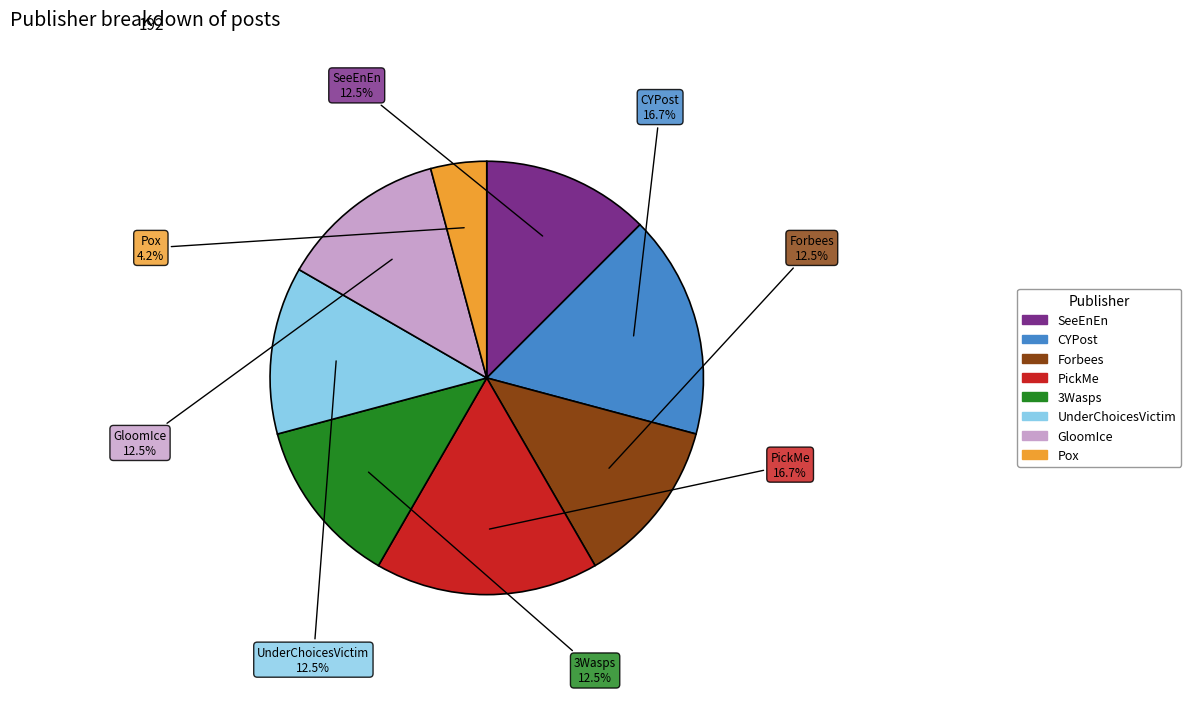

What percentage is NOT represented by UnderChoicesVictim?

87.5%